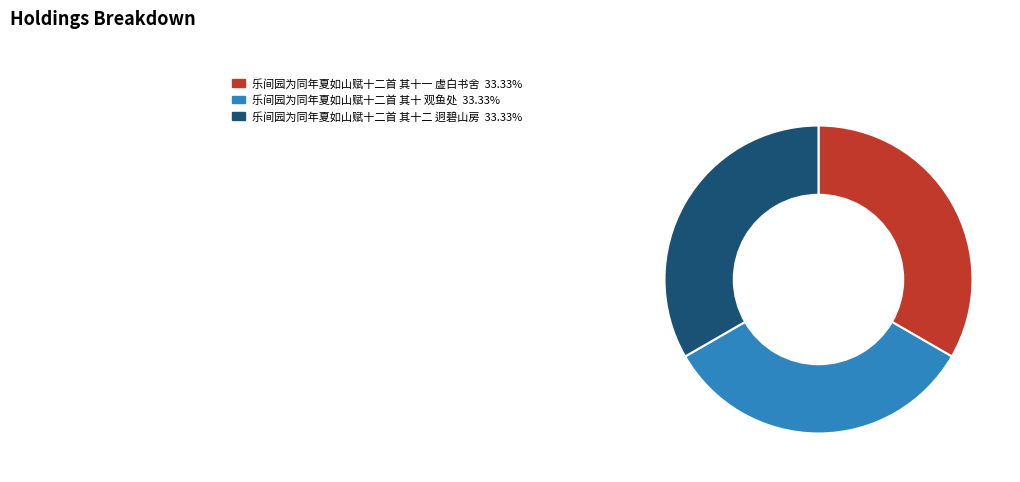

Count the number of slices in the pie.

3